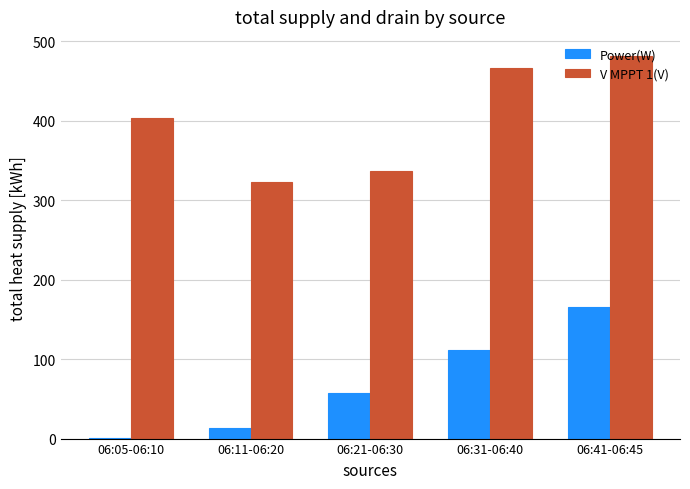

Which series has the largest range (max minus min)?

Power(W)